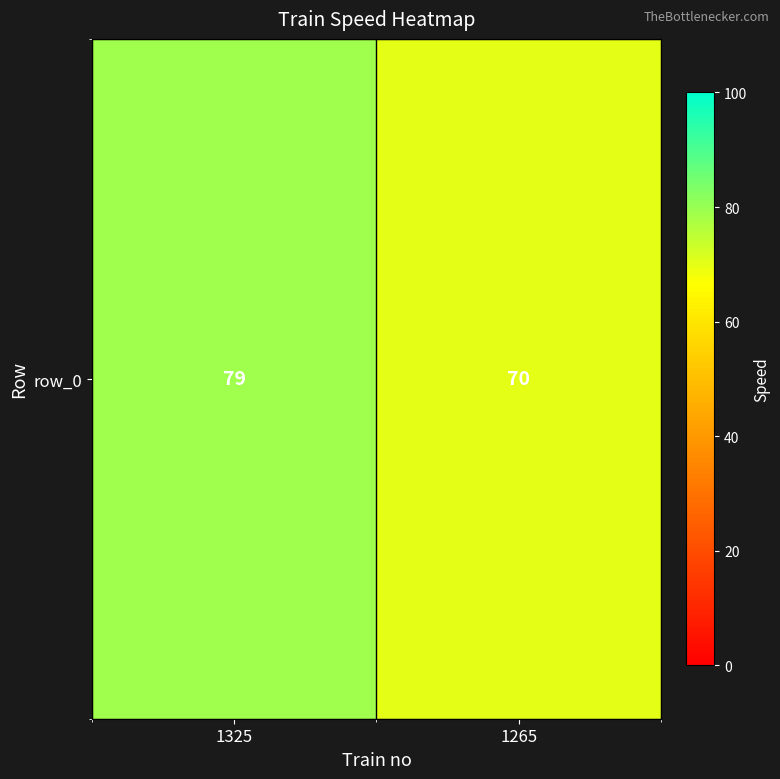

Which label corresponds to the largest value in the chart?

1325